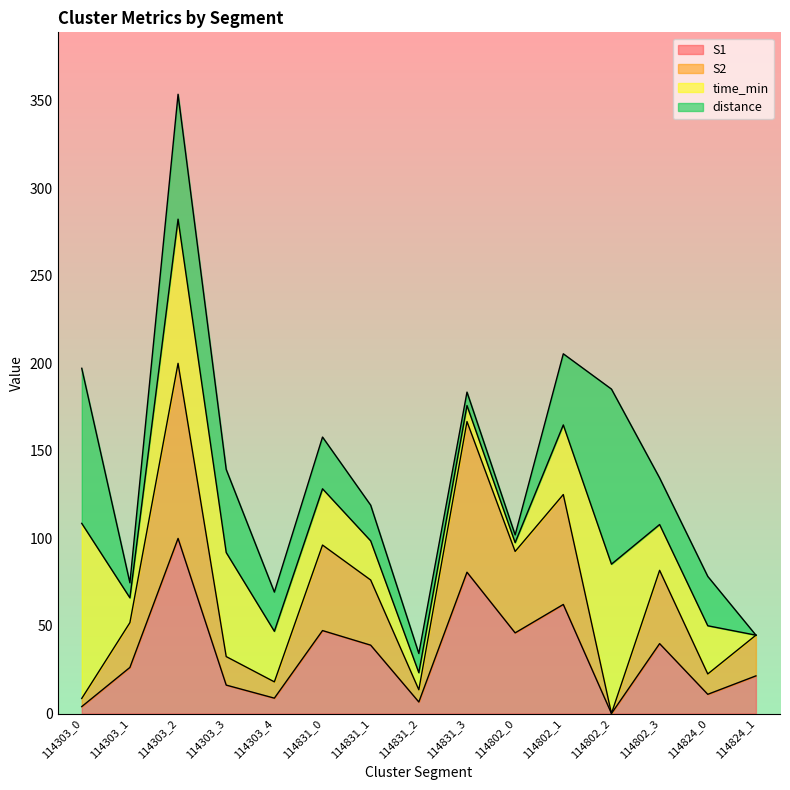

Which series has the widest spread of values?

S2